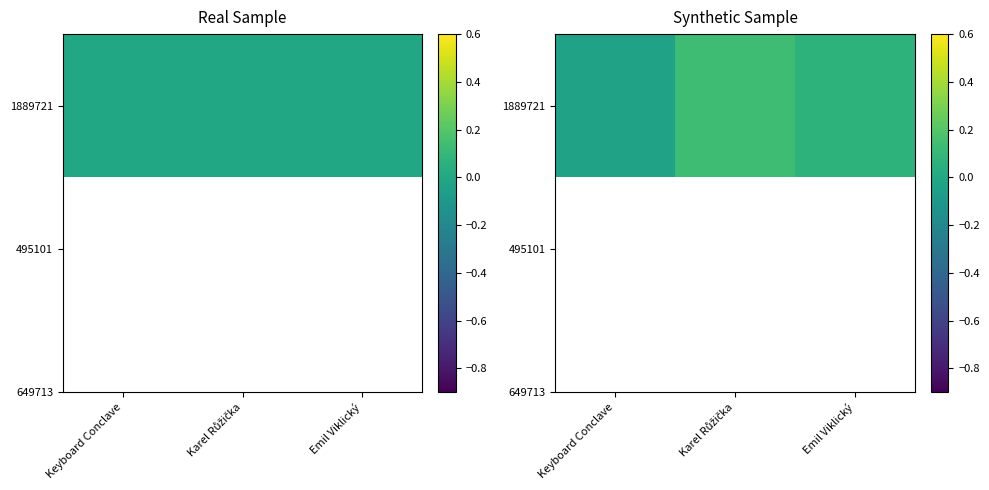

True or false: the data shows 0.1 at Emil Viklický.

True